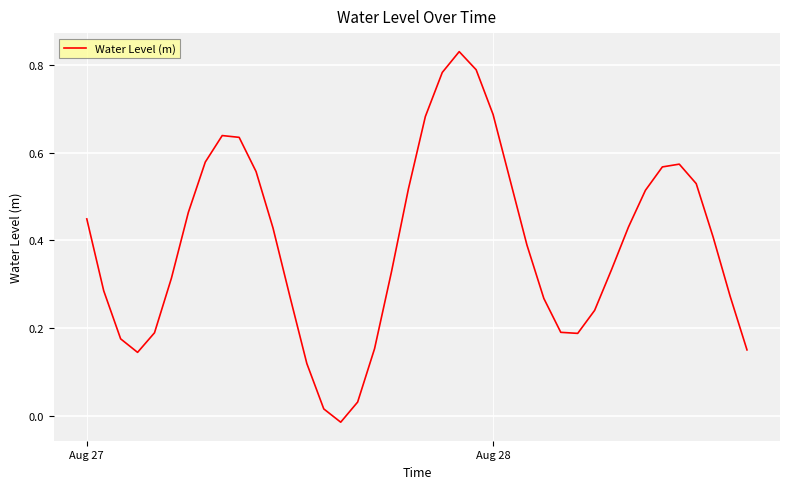

Is it true that the value at Aug 28 is 1.2?

False